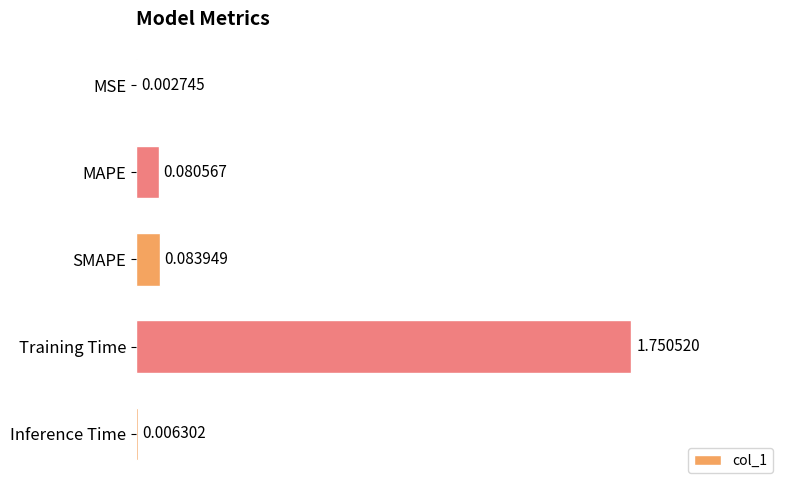

Between Training Time and SMAPE, which is larger?

Training Time